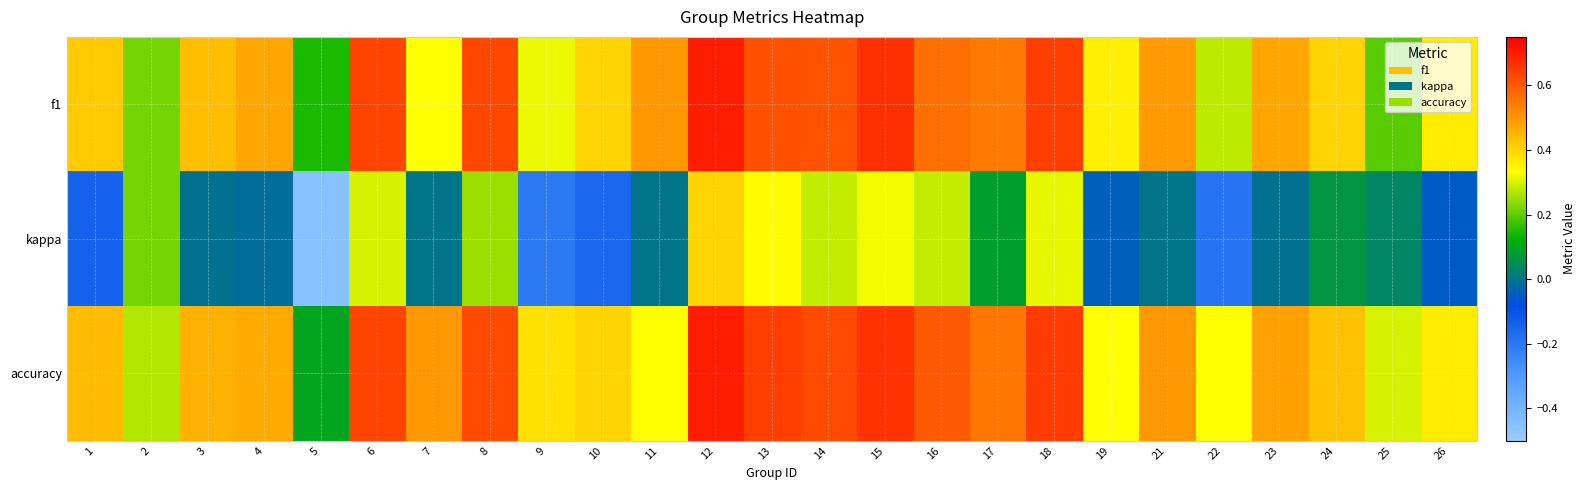

How many categories are shown in the chart?

25